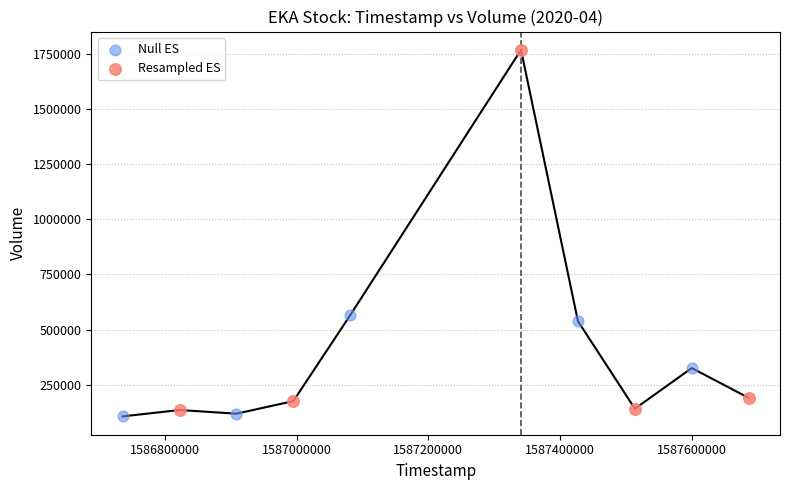

Which series has the widest spread of Y values?

Resampled ES